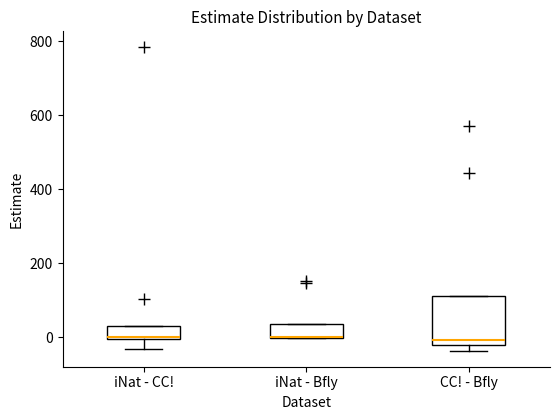

Comparing the boxes themselves (not the whiskers), which one is the tallest?

CC! - Bfly